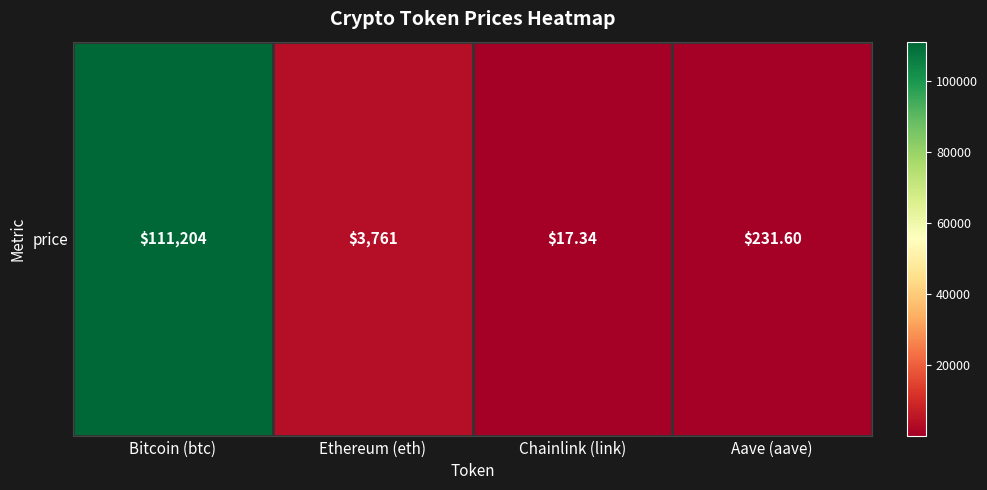

At which label does the data first exceed 3761?

Bitcoin (btc)